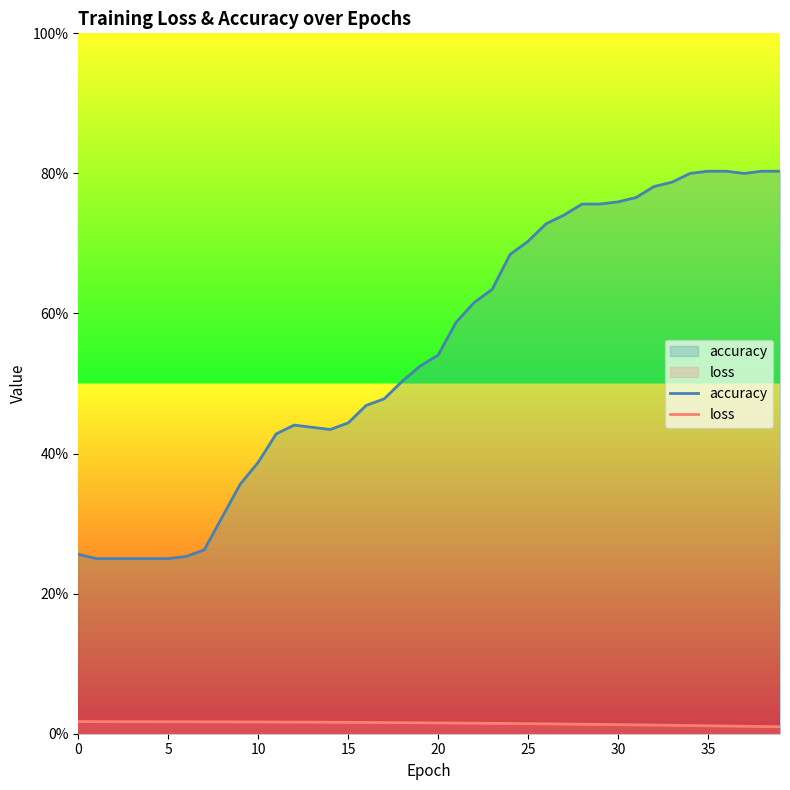

What is the average value of the accuracy series?

0.5